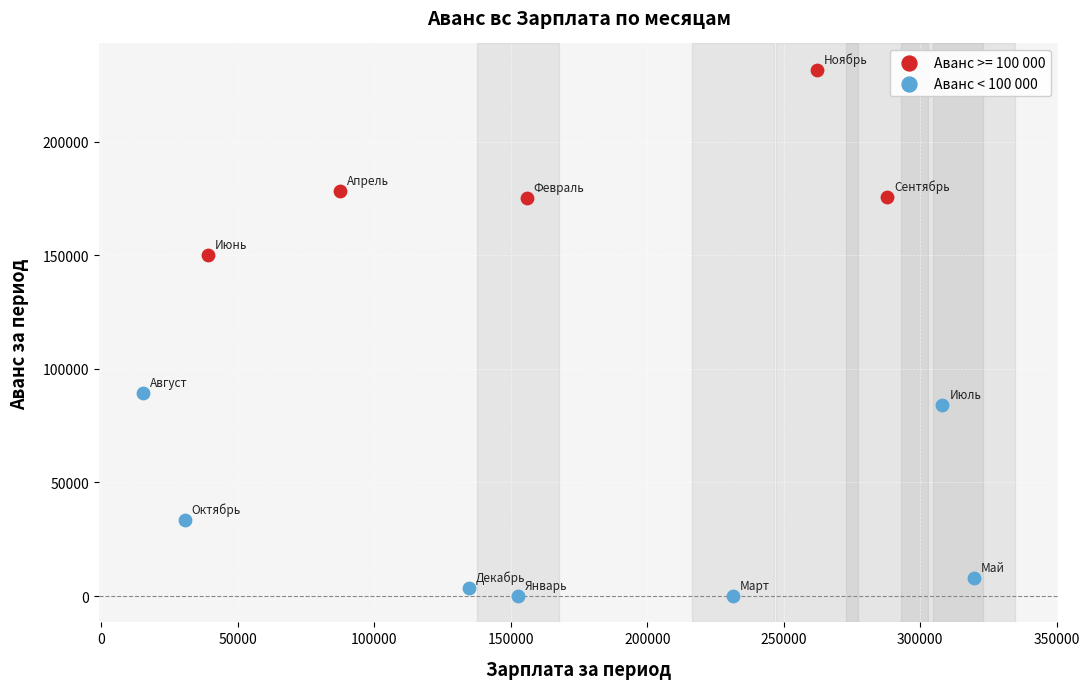

Which series has the largest Y range (max minus min)?

Аванс < 100 000